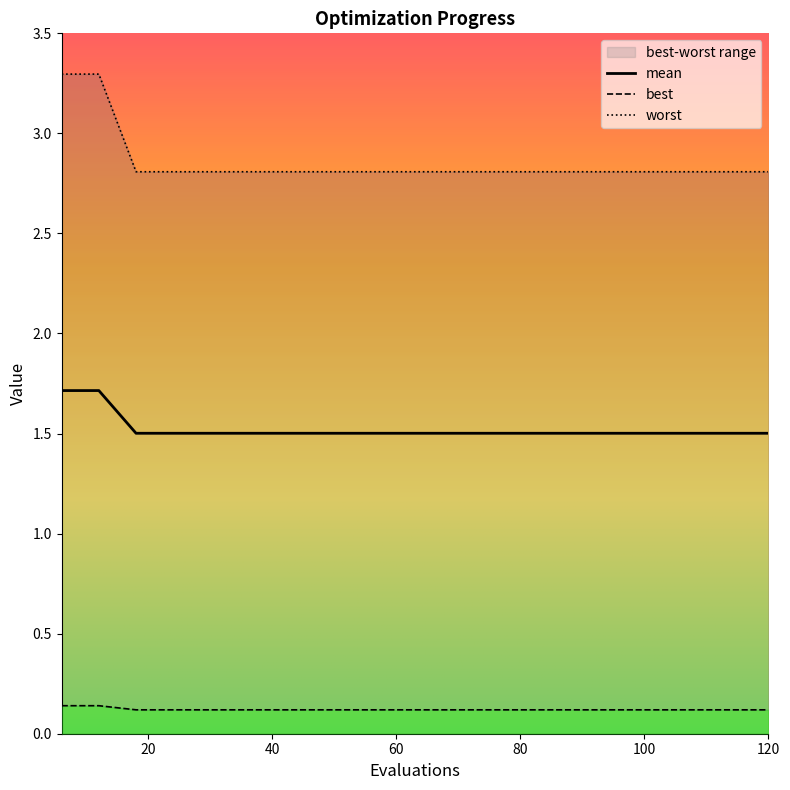

What is the highest value of the mean series?

1.7